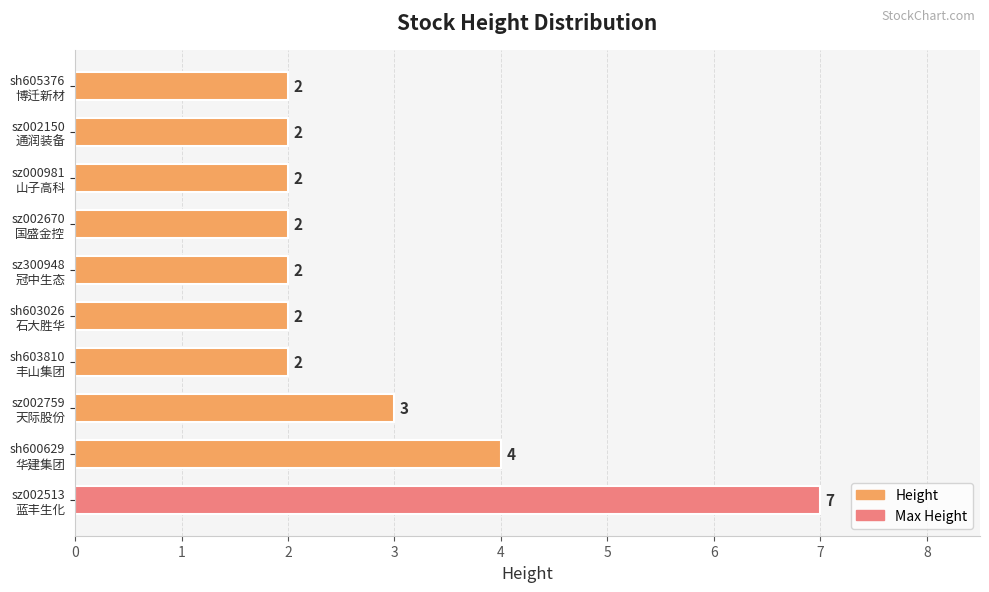

Reading bottom to top, what are all the values shown in this chart?

7	4	3	2	2	2	2	2	2	2